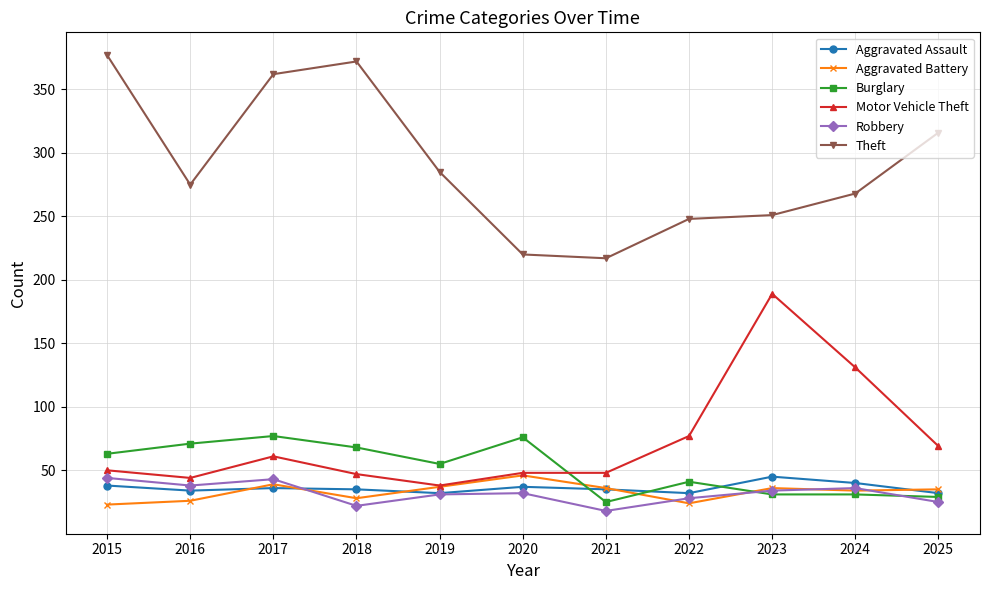

Is this an area chart (filled region under the line)?

No